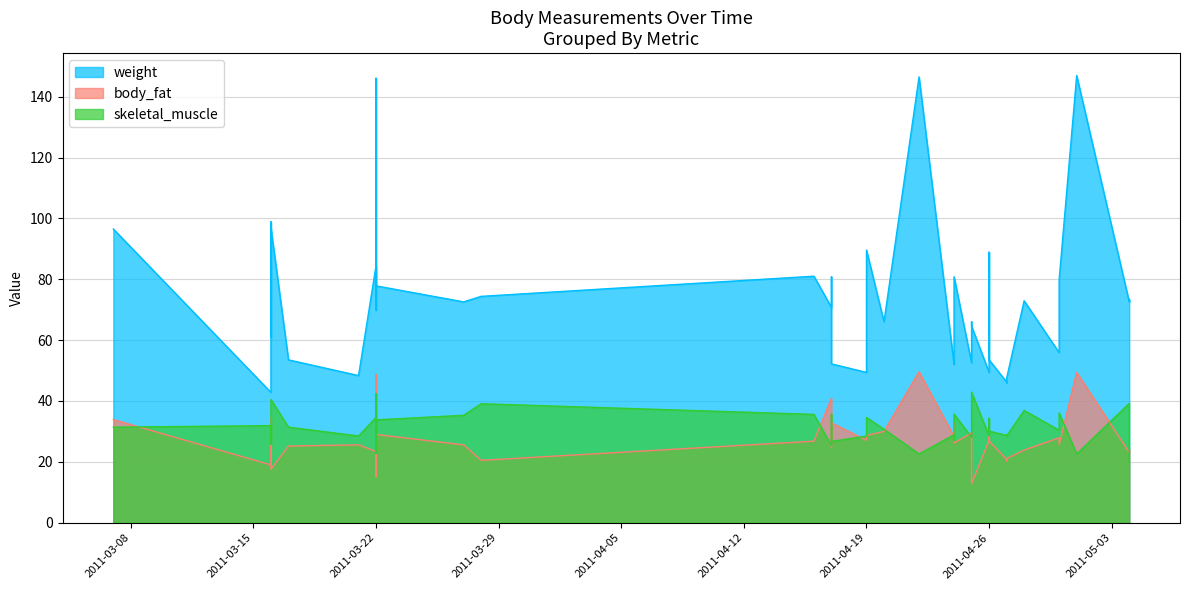

What is the value of the weight point at the 24th from the left?

53.5